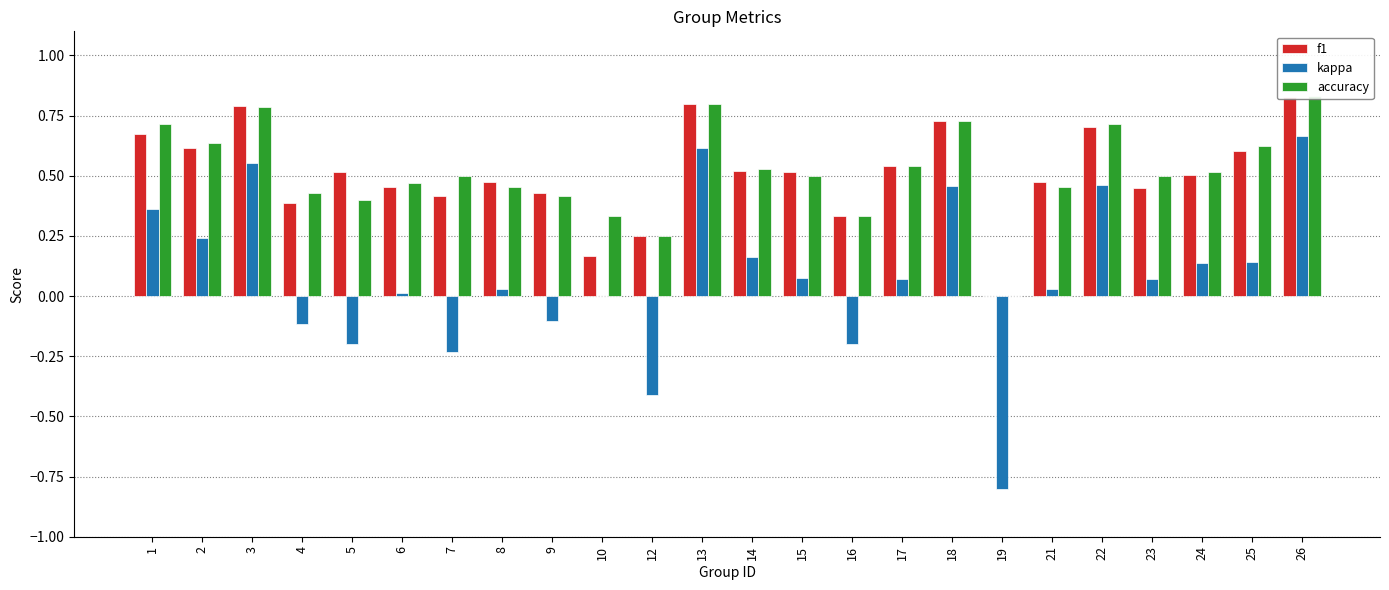

Does the chart contain stacked bars?

No